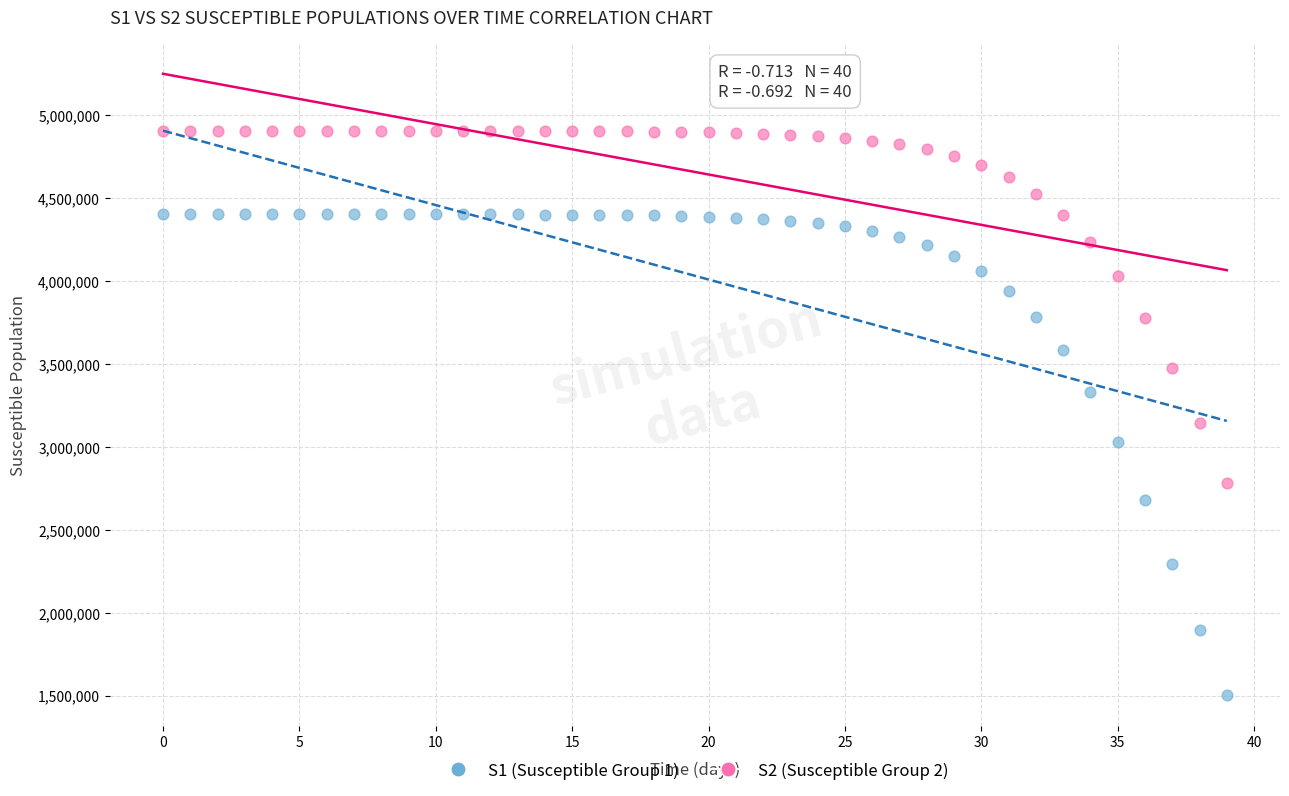

Which series reaches the maximum Y coordinate?

S2 (Susceptible Group 2)